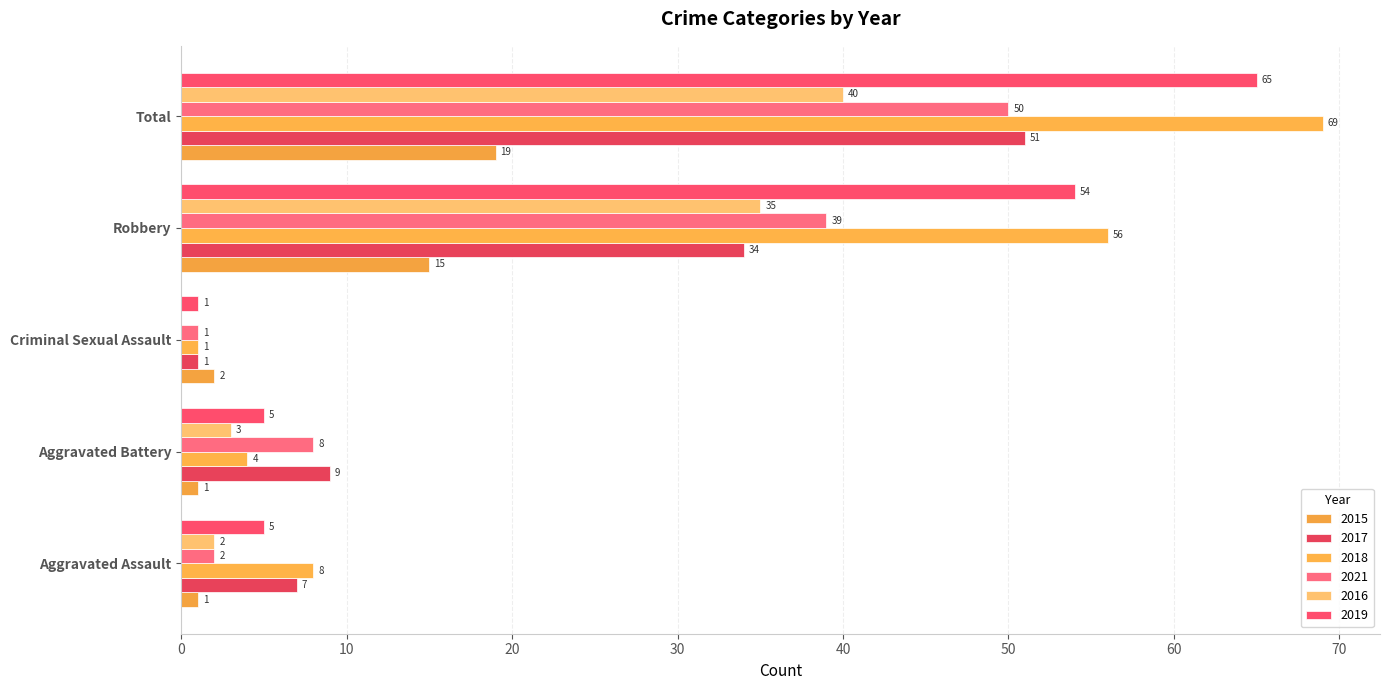

Where is 2017 nearest to the value 26?

Robbery